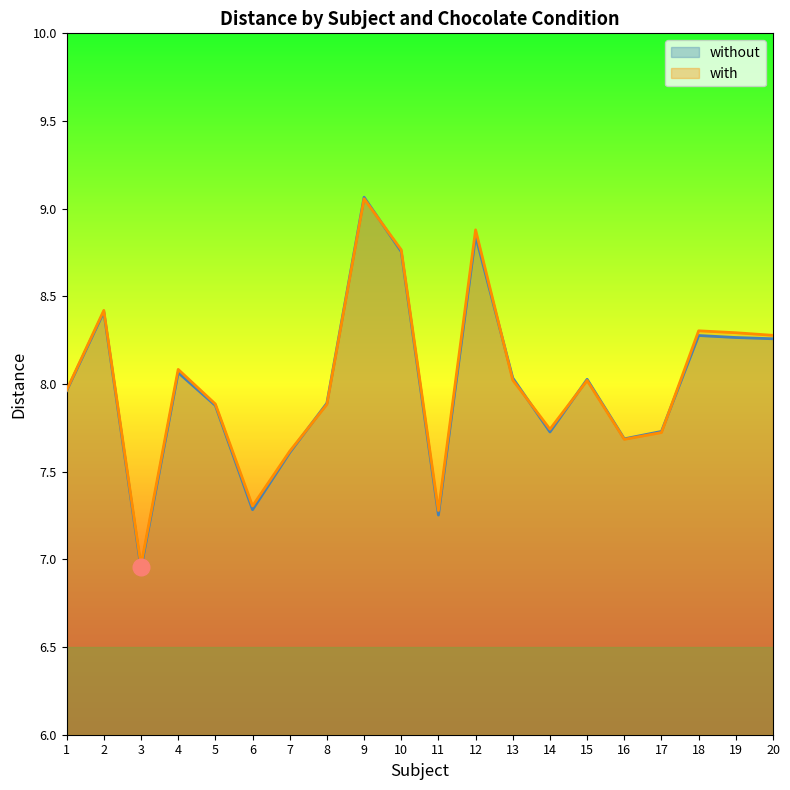

At which label does without reach its minimum?

3